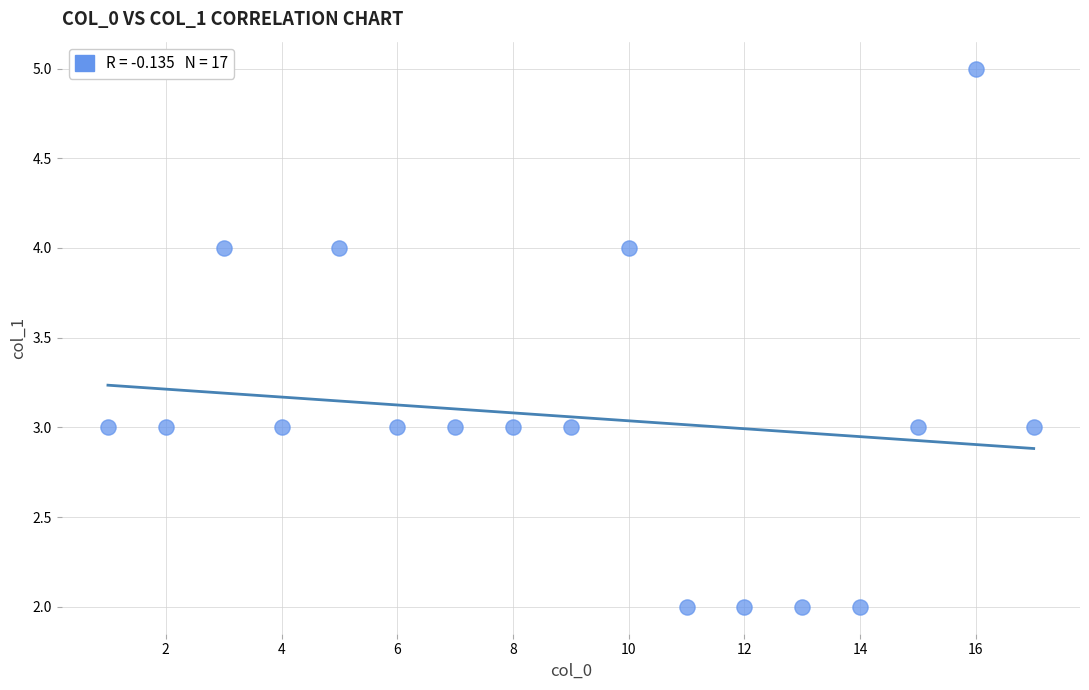

What is the range of Y values (max minus min)?

3